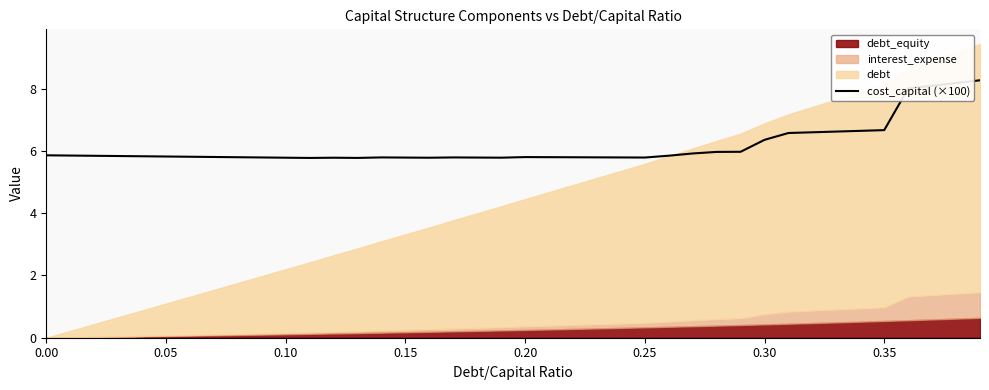

Is it true that cost_capital (×100) equals 6.7 at 0.35?

True